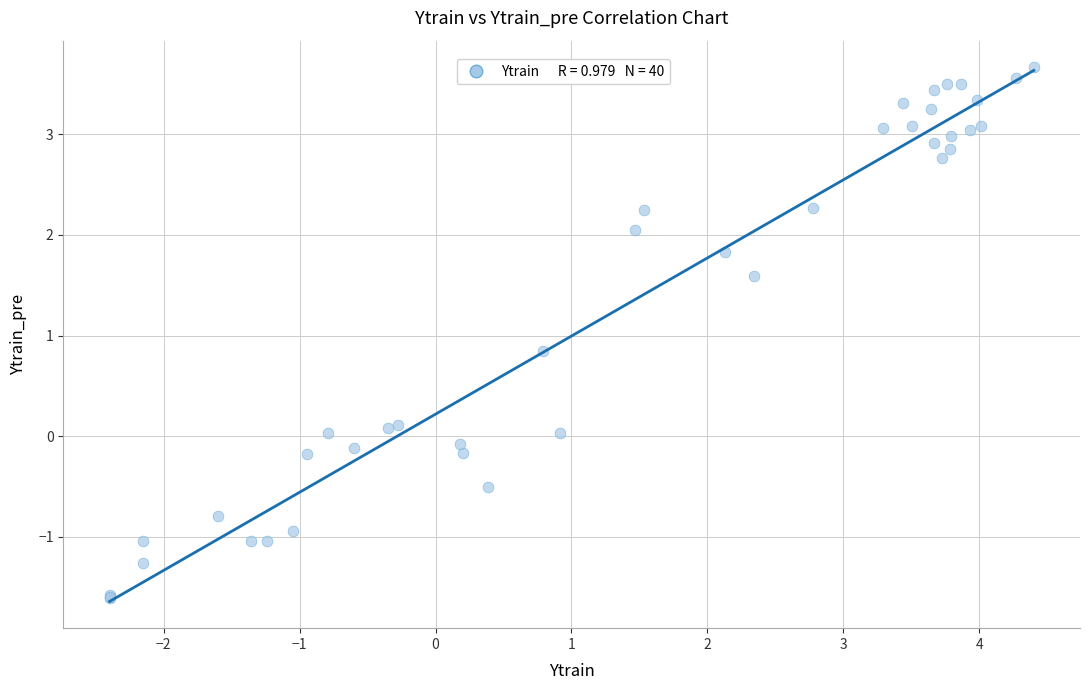

What Y value in the scatter plot is closest to 1?

0.8